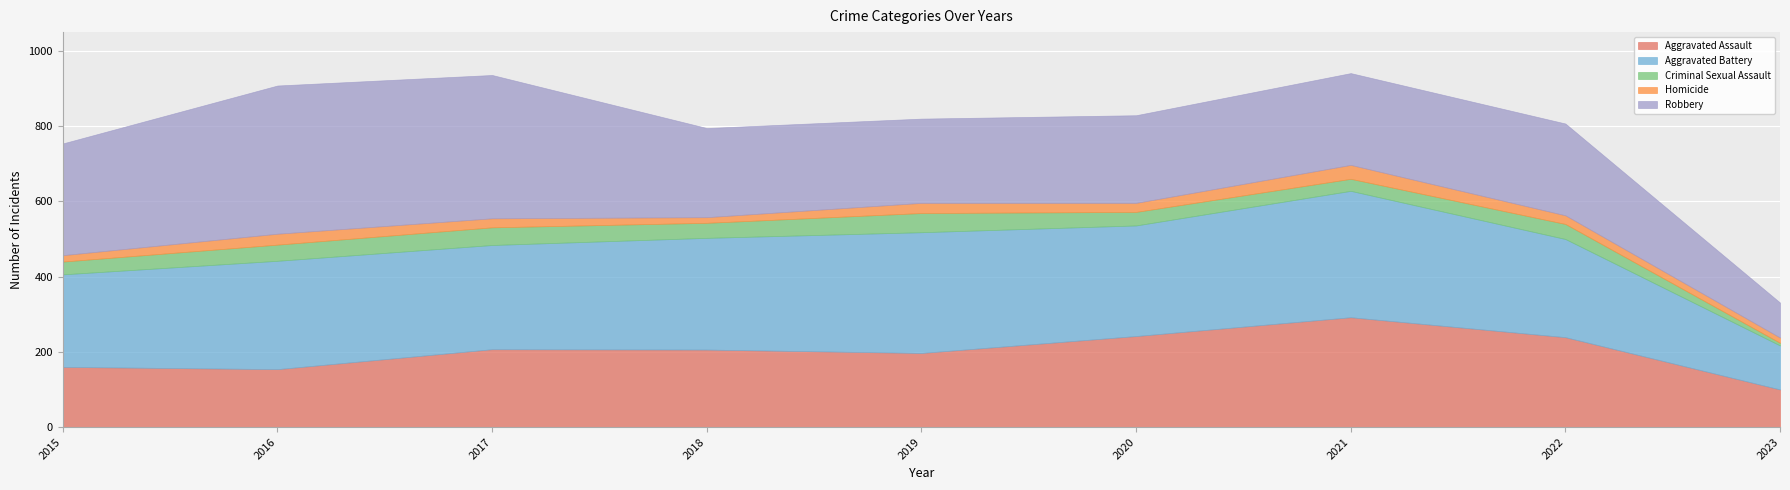

Is it true that Homicide equals 23 at 2022?

True